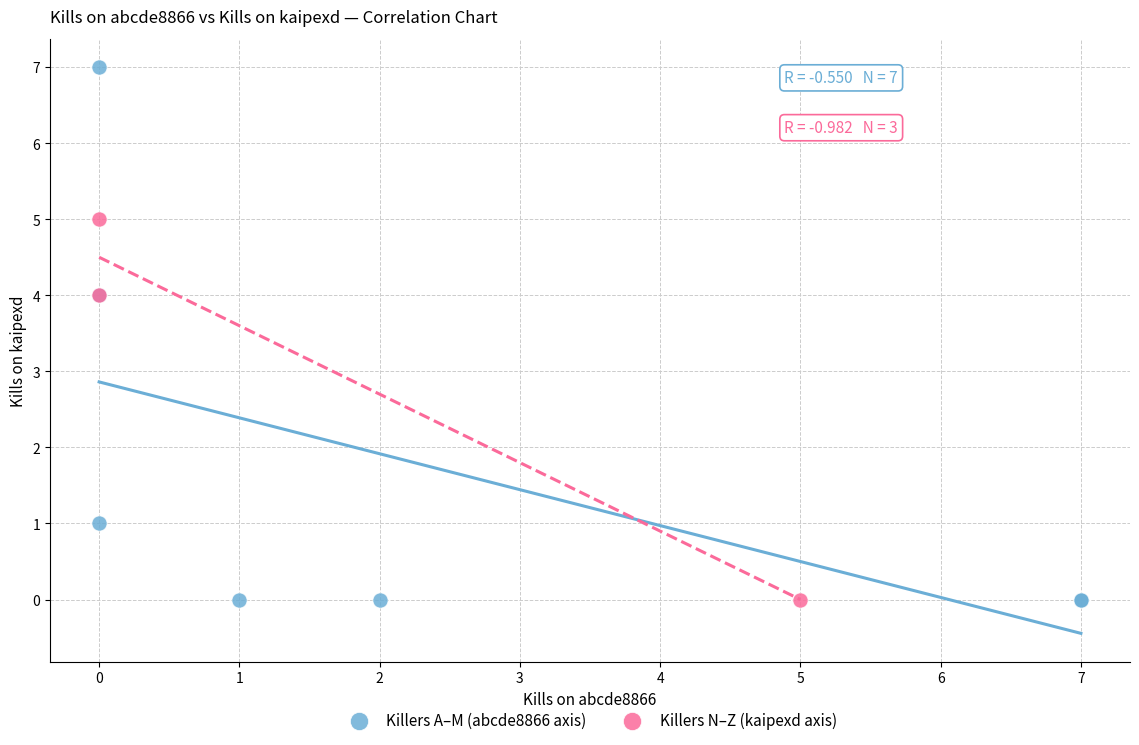

Which series contains the highest Y value?

Killers A–M (abcde8866 axis)